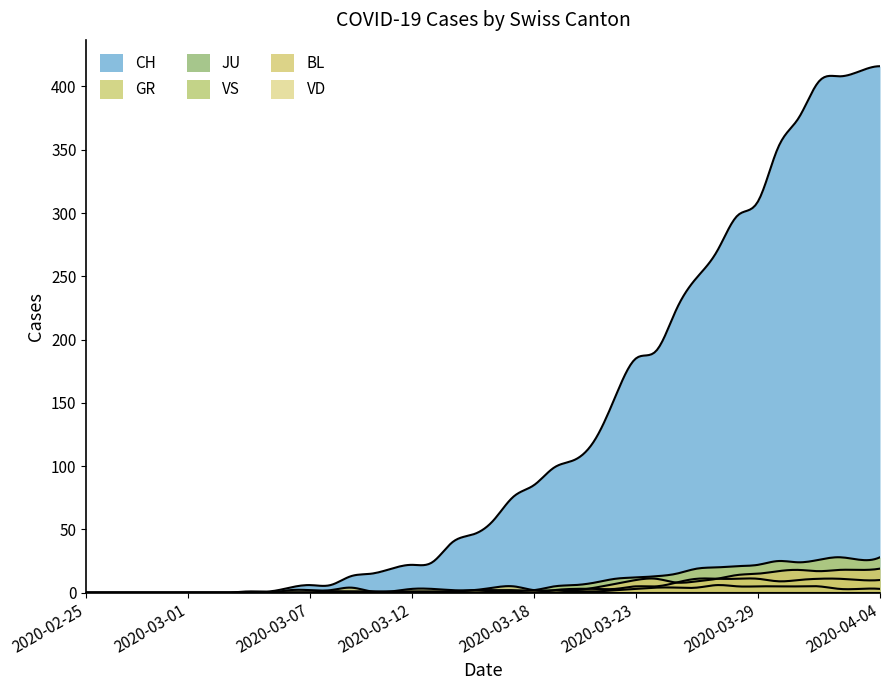

What is the label of the 11th point from the left?

2020-03-06